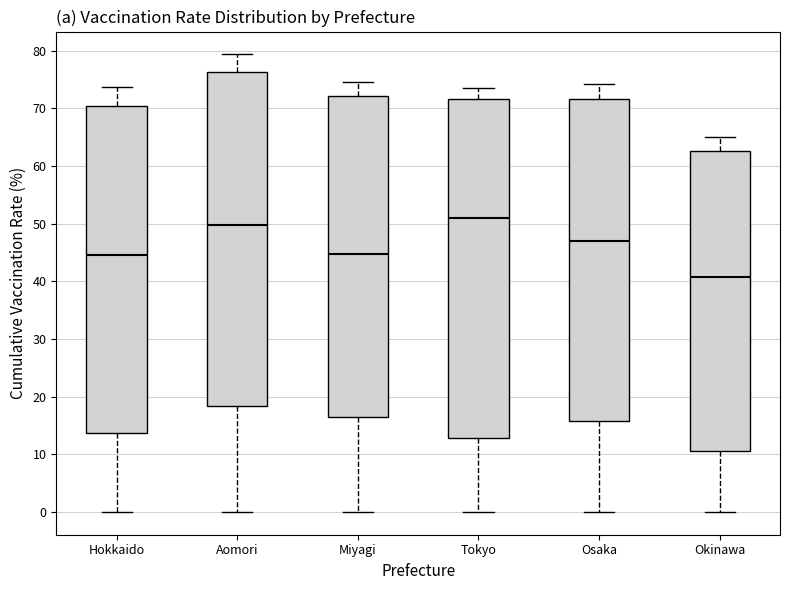

Reading left to right, transcribe this box plot: for each box, give where its median line is, the range the box spans, and where its two whiskers end, as read against the y-axis. The values are not printed on the chart, so give them approximately, as read against the axis.

Hokkaido: median 44, box 14 to 70, whiskers 0 to 74
Aomori: median 50, box 18 to 76, whiskers 0 to 79
Miyagi: median 45, box 16 to 72, whiskers 0 to 75
Tokyo: median 51, box 13 to 72, whiskers 0 to 74
Osaka: median 47, box 16 to 72, whiskers 0 to 74
Okinawa: median 41, box 11 to 63, whiskers 0 to 65